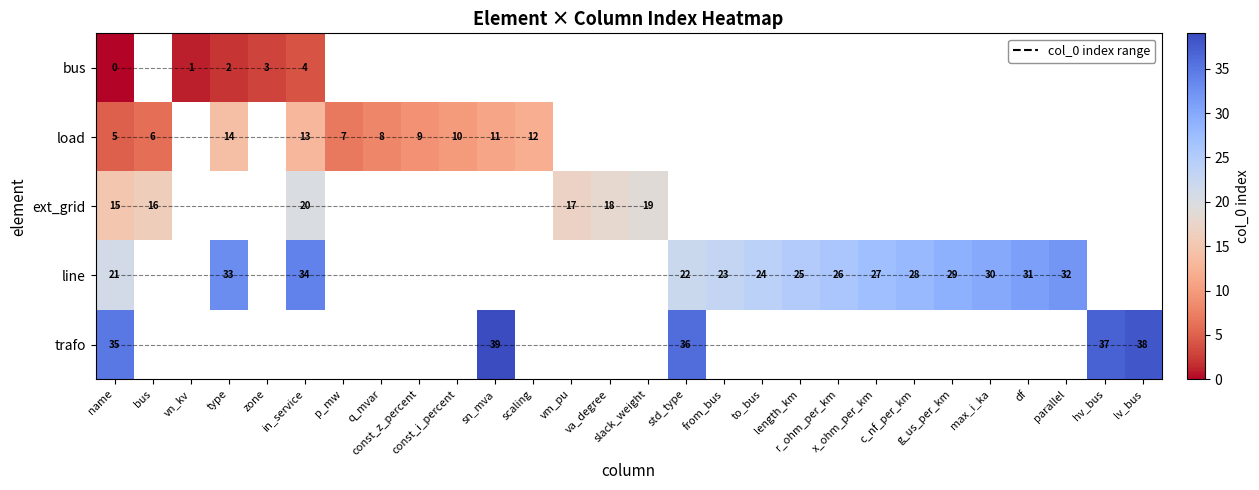

Is the value of load at x_ohm_per_km greater than the value of ext_grid at const_i_percent?

No